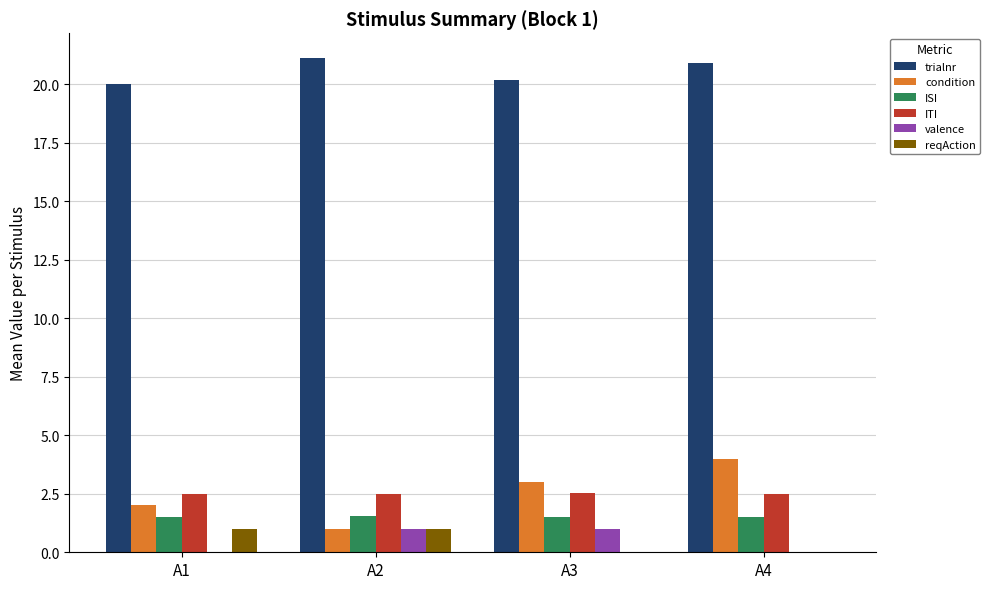

What is the spread (max minus min) of values at A1?

20.0